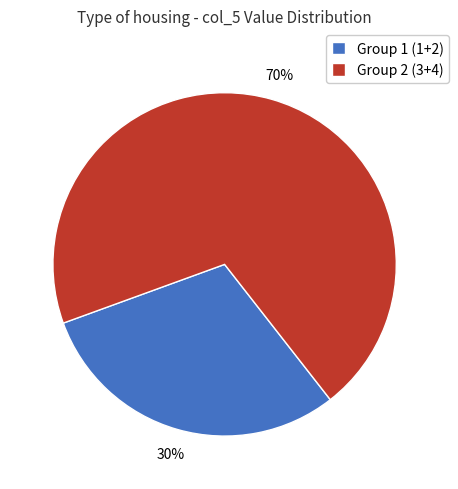

To the nearest percent, what portion does Group 2 (3+4) represent?

70%